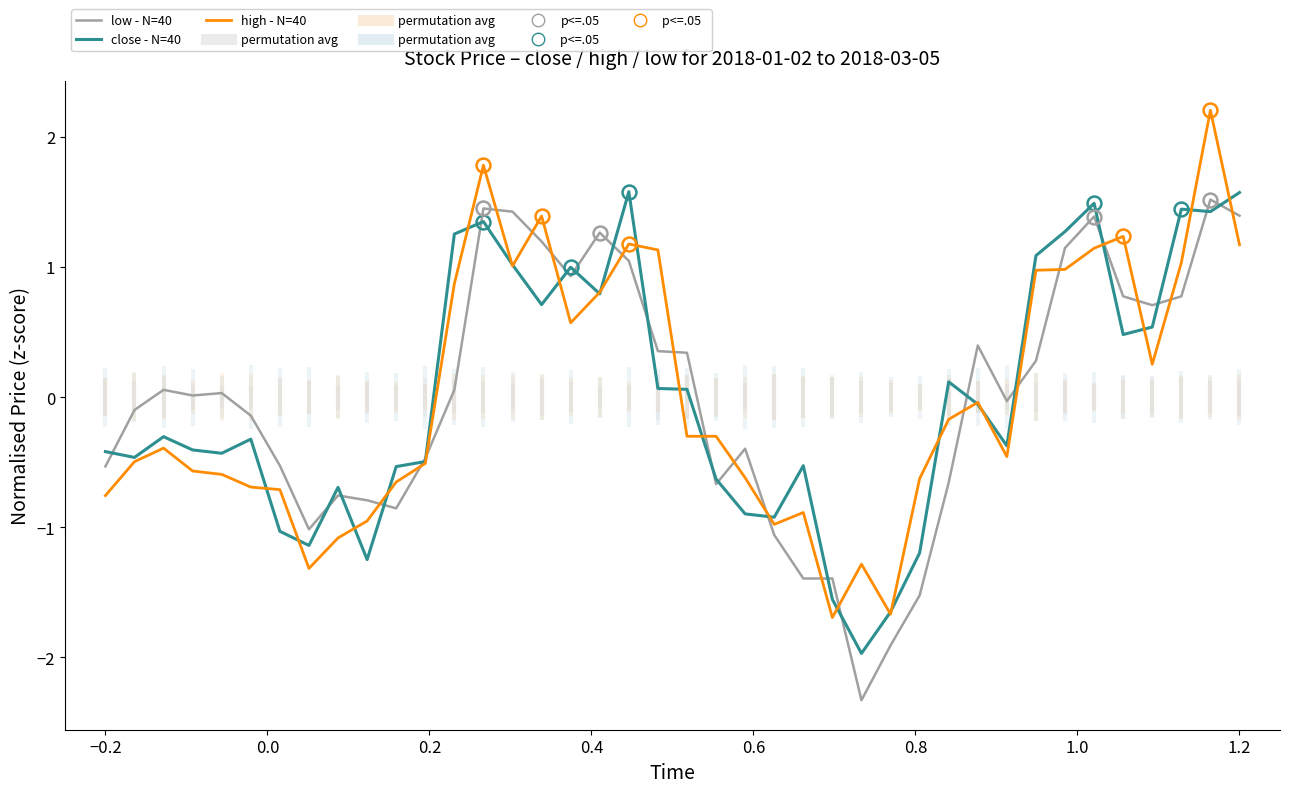

The value of high - N=40 at 0.0 is -0.1. True or false?

False